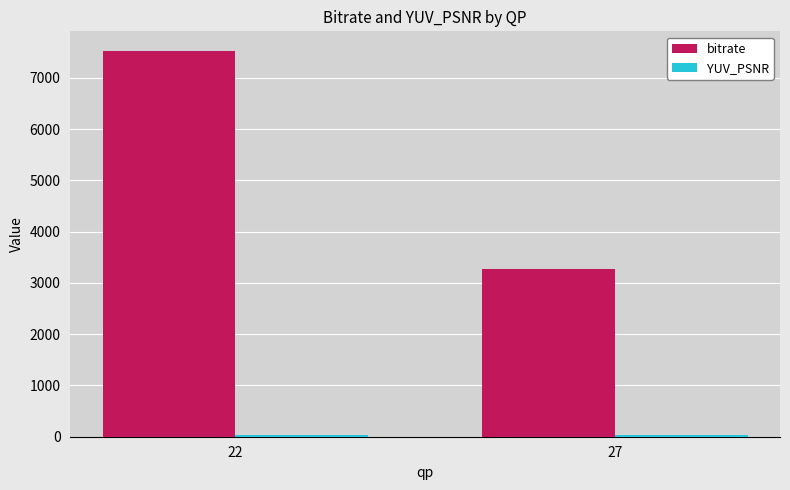

What is the average value of the bitrate series?

5404.5